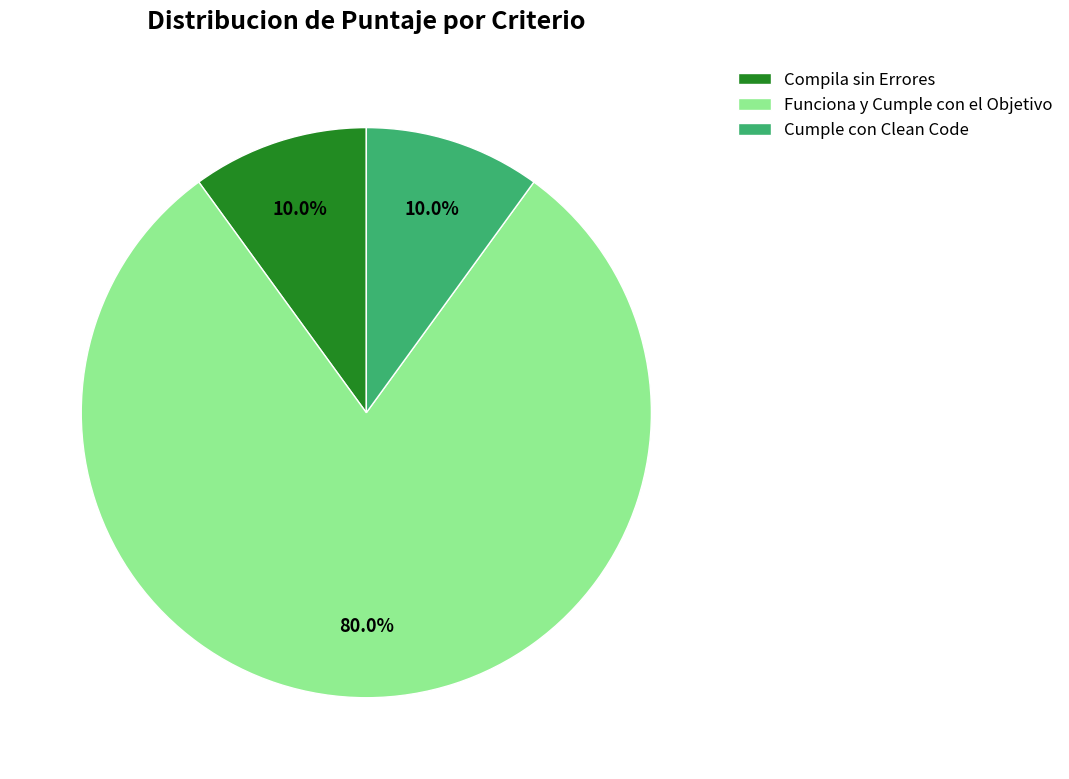

Does Funciona y Cumple con el Objetivo represent more than half of the total?

Yes